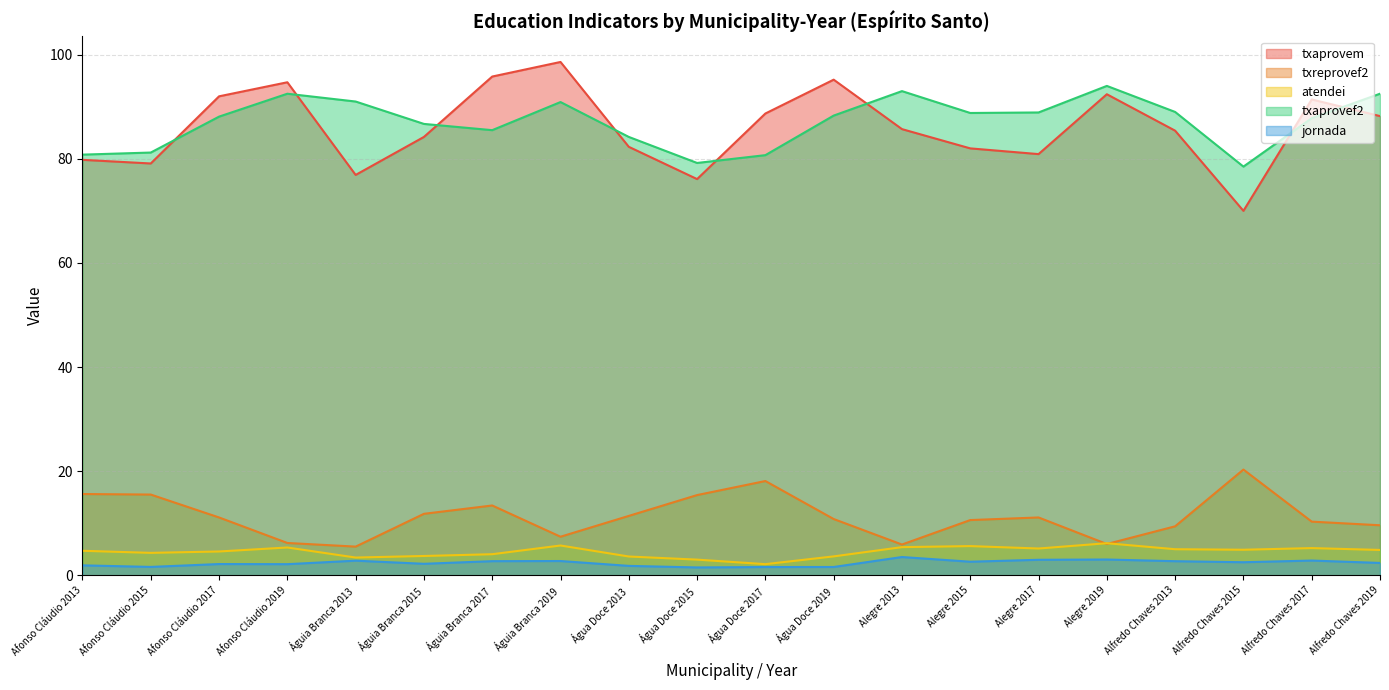

Reading left to right, transcribe all the data shown in this chart.

txaprovem: 79.8	79.1	92.0	94.7	76.9	84.2	95.8	98.6	82.3	76.1	88.7	95.2	85.7	82.0	80.9	92.4	85.4	70.0	91.4	88.2
txreprovef2: 15.6	15.5	11.1	6.2	5.5	11.8	13.4	7.4	11.4	15.4	18.1	10.8	5.9	10.6	11.1	6.0	9.4	20.3	10.3	9.6
atendei: 4.7	4.3	4.6	5.3	3.4	3.7	4.0	5.7	3.6	3.0	2.1	3.6	5.4	5.6	5.1	6.2	5.0	4.9	5.2	4.9
txaprovef2: 80.8	81.2	88.1	92.5	91.0	86.7	85.5	90.9	84.2	79.2	80.7	88.3	93.0	88.8	88.9	94.0	89.0	78.5	87.8	92.5
jornada: 1.9	1.6	2.2	2.1	2.8	2.2	2.7	2.7	1.8	1.5	1.6	1.6	3.5	2.6	3.0	3.0	2.7	2.5	2.8	2.4